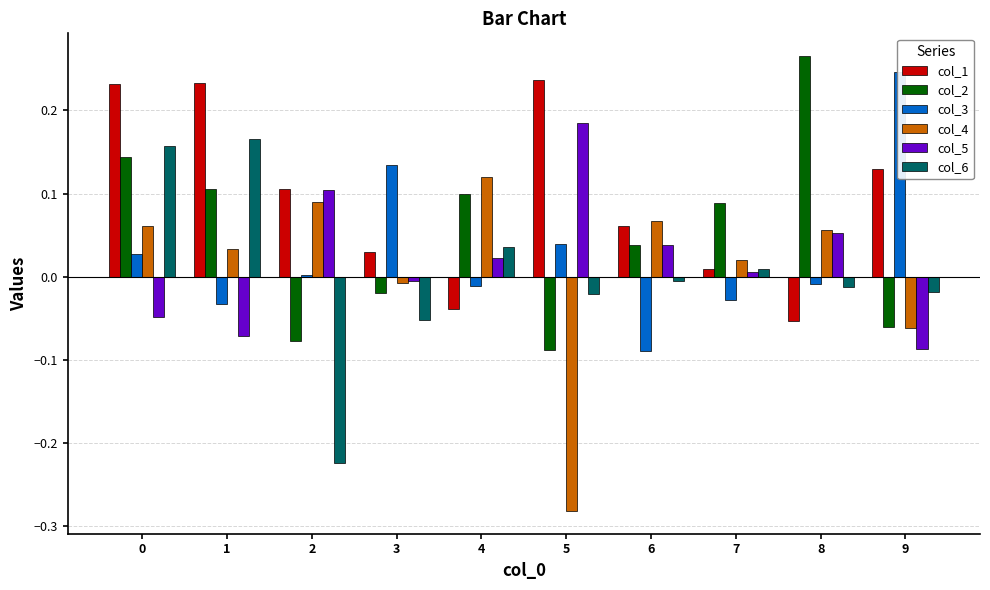

How many categories are shown in the chart?

10